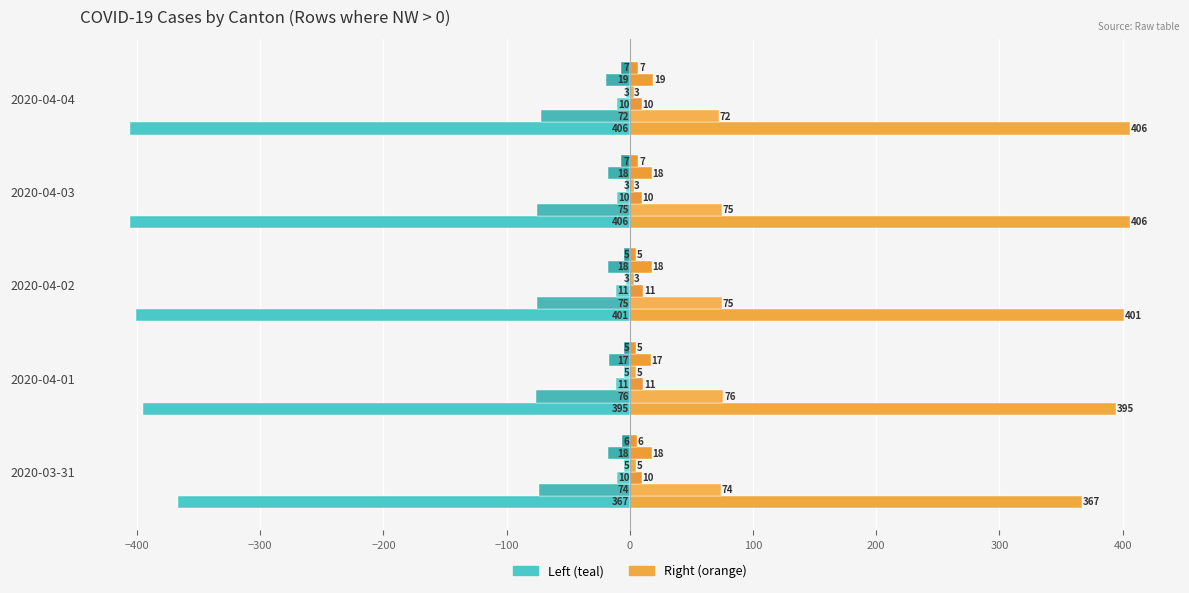

Count the CH values in the range -406 to -395.

4